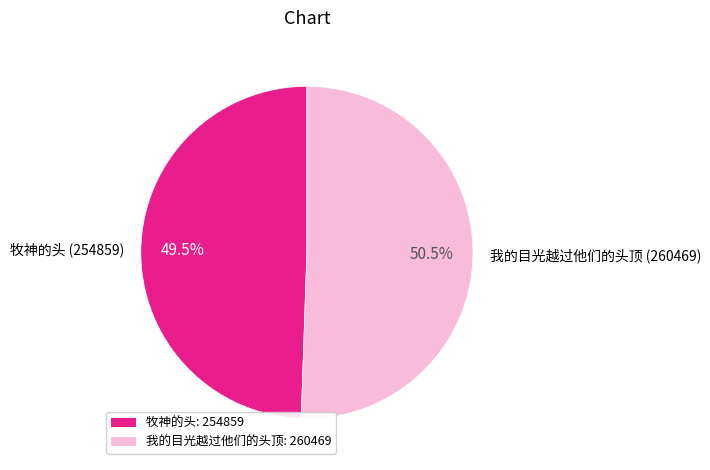

To the nearest percent, what is the combined percentage of 我的目光越过他们的头顶 and 牧神的头?

100%